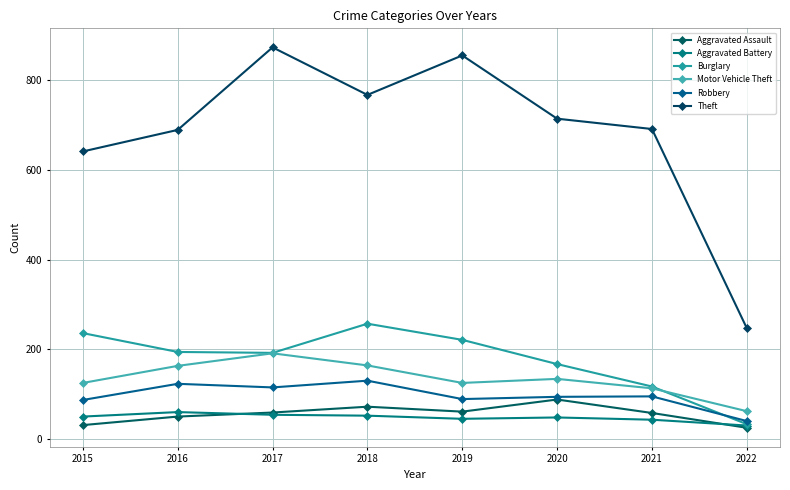

How many interior local peaks does the Theft series have?

2